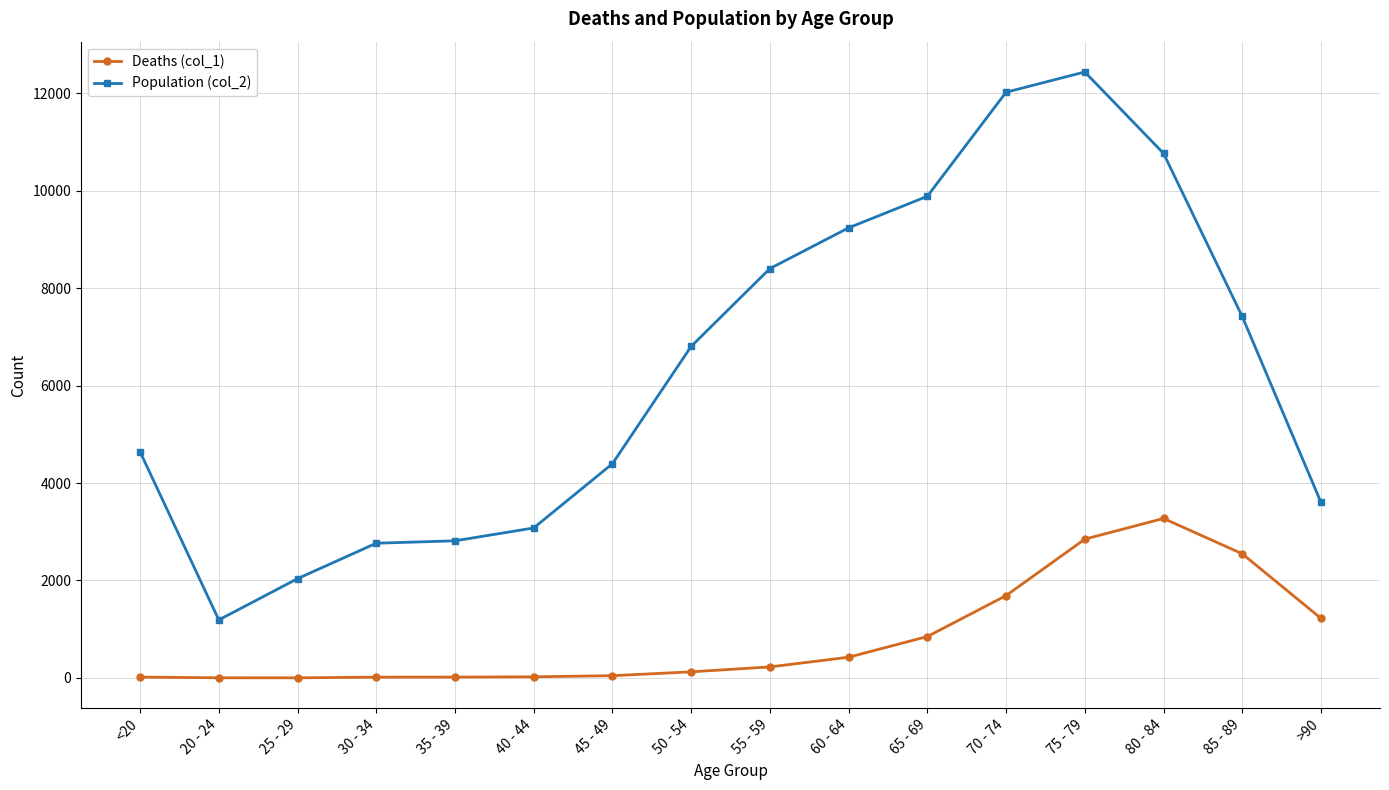

What is the label of the 4th point from the left?

30 - 34